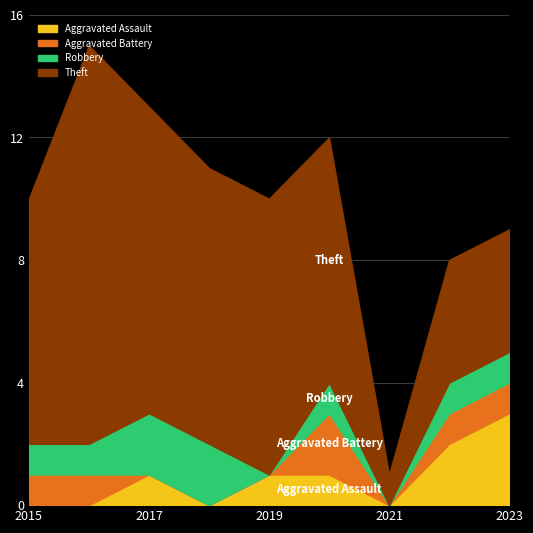

How many series are shown in this chart?

4